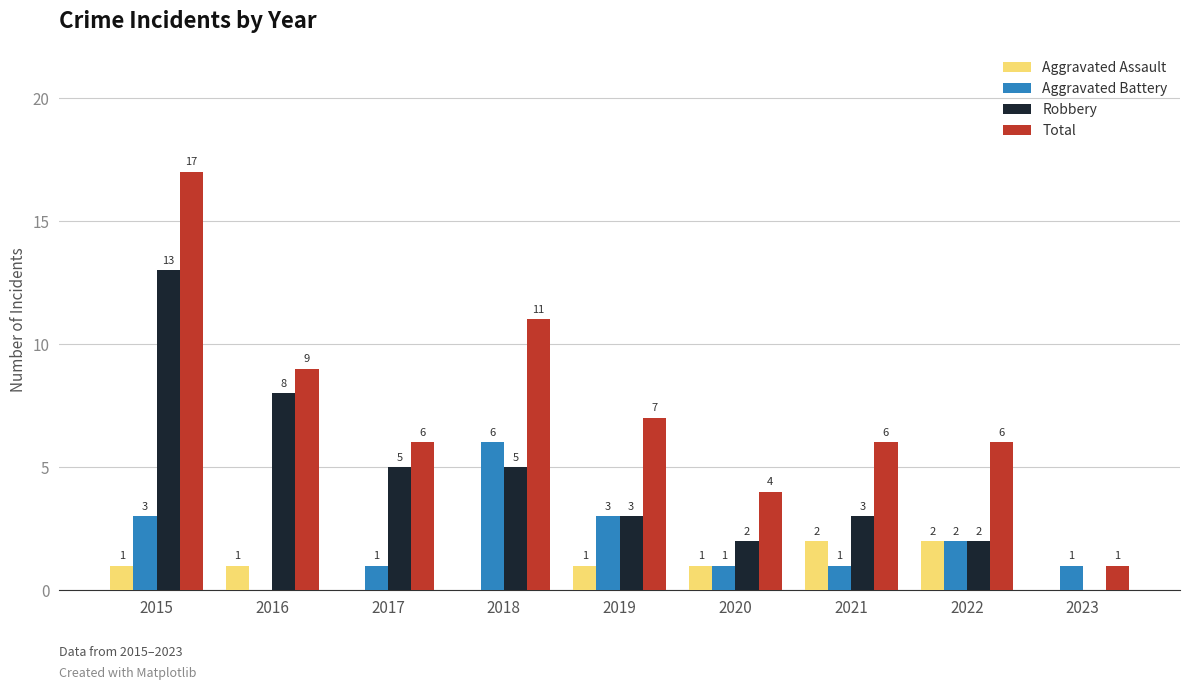

Reading left to right, transcribe all the data shown in this chart.

Aggravated Assault: 1	1	0	0	1	1	2	2	0
Aggravated Battery: 3	0	1	6	3	1	1	2	1
Robbery: 13	8	5	5	3	2	3	2	0
Total: 17	9	6	11	7	4	6	6	1